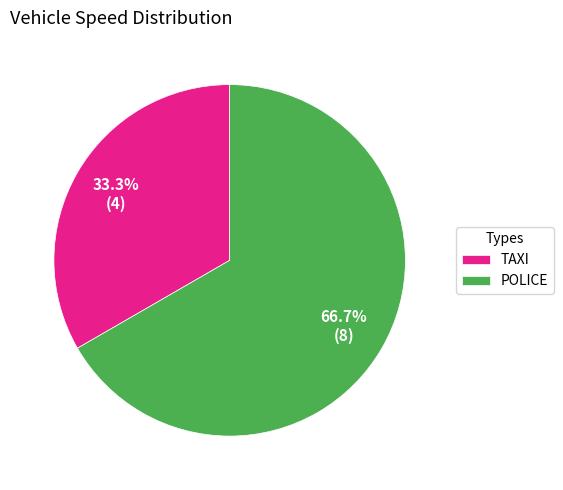

Is the sum of POLICE and TAXI greater than half?

Yes